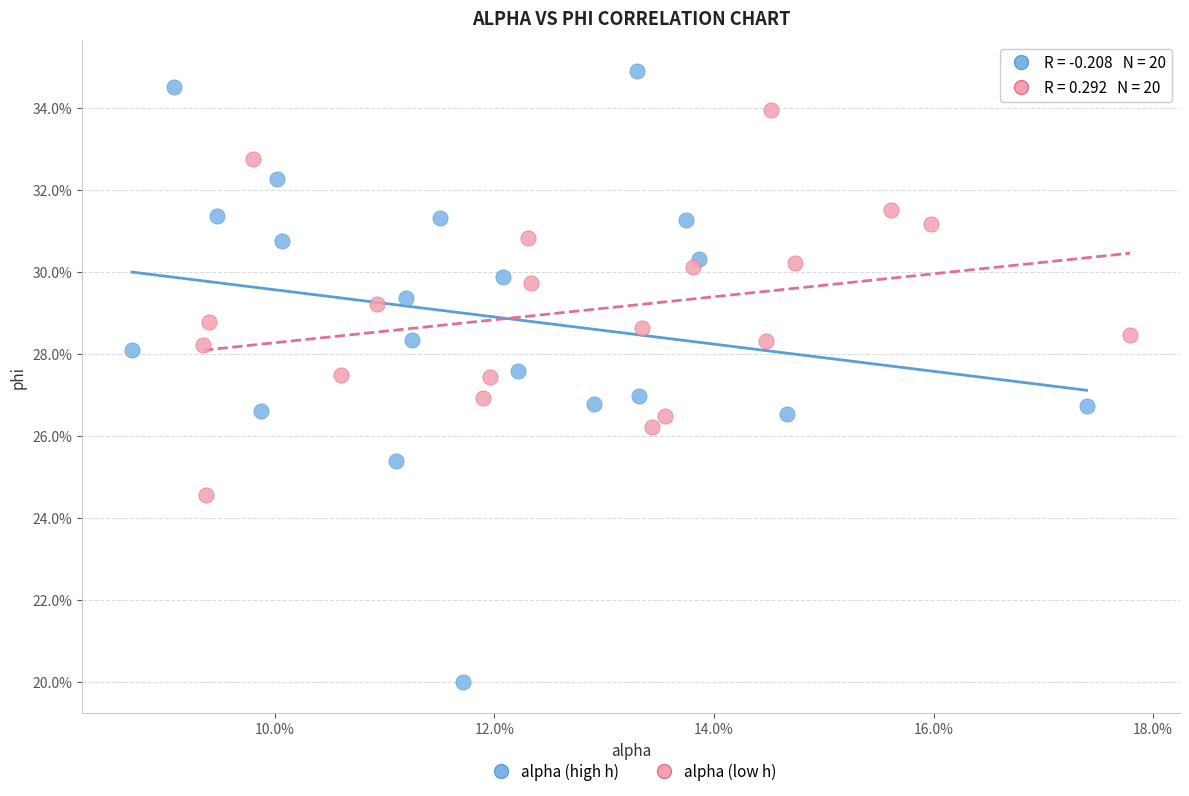

What are all the series names shown in the legend?

alpha (high h), alpha (low h)